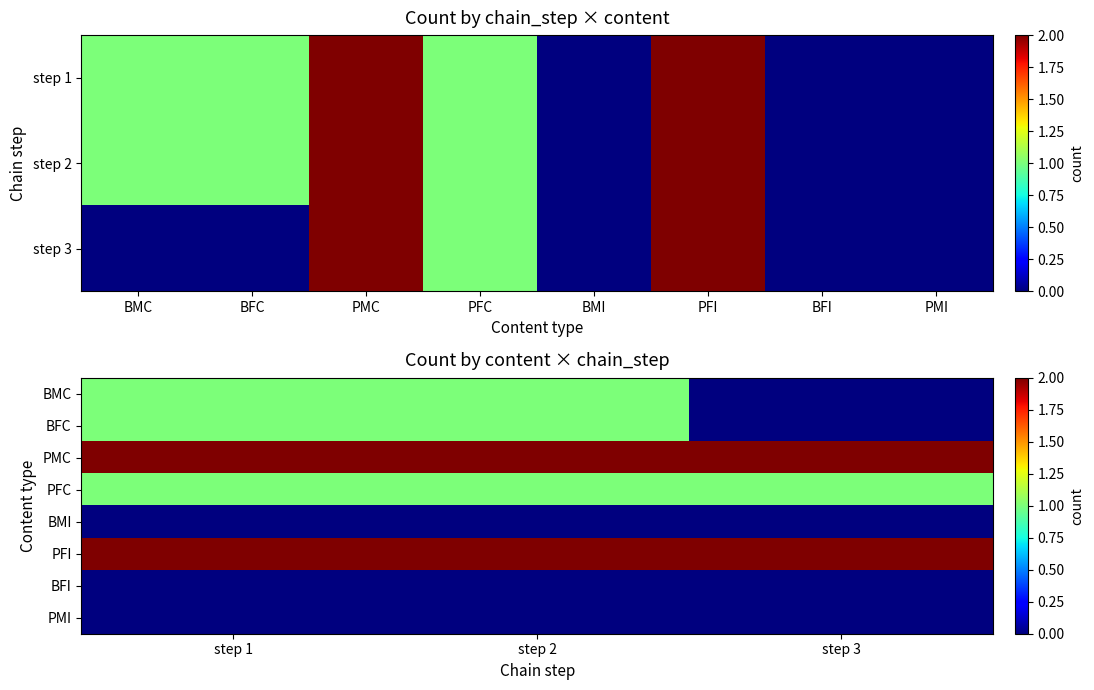

True or false: BFC has a value of 1 at step 2.

True